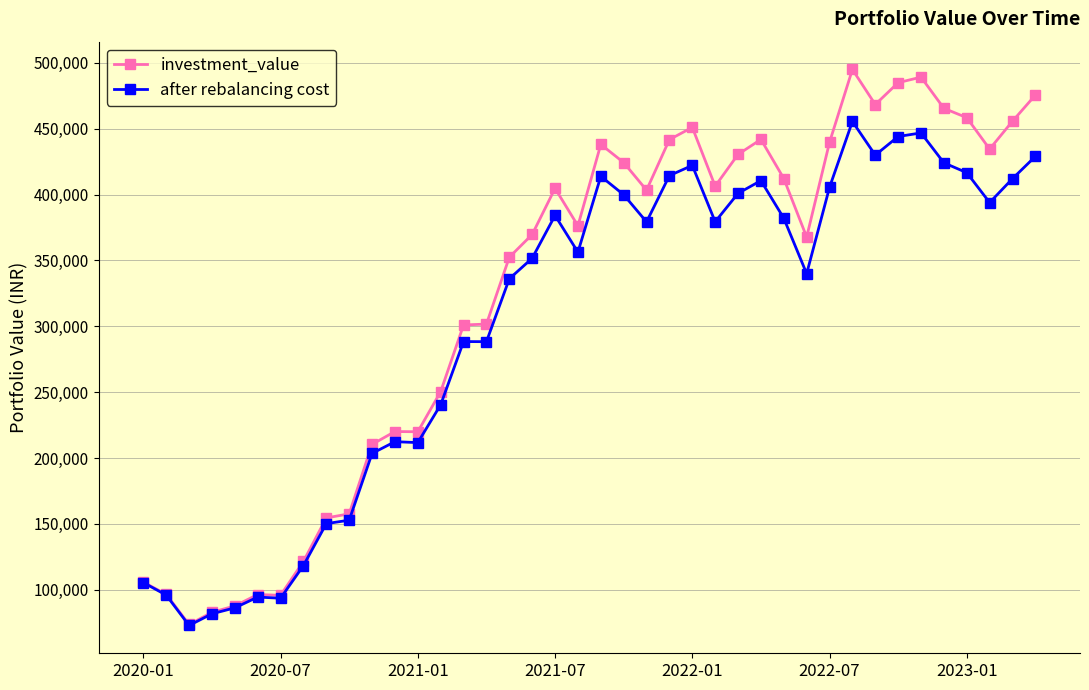

What is the value of the investment_value point at the 39th from the left?

455732.2